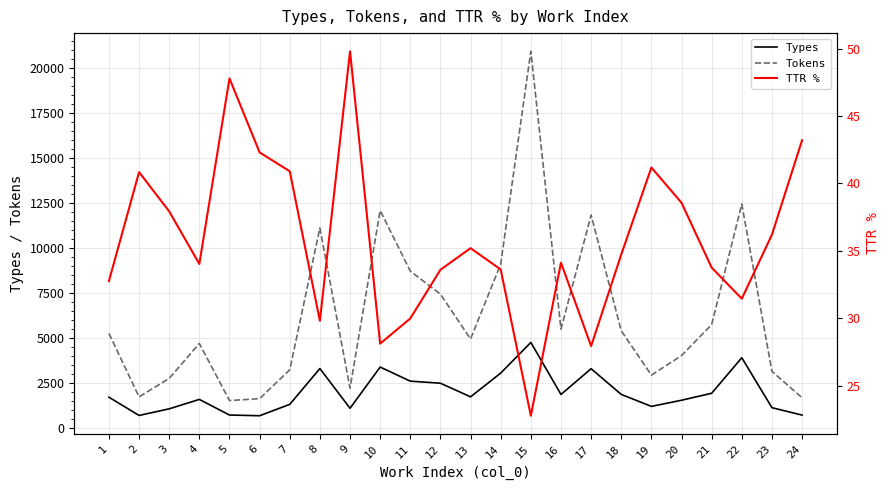

Count the number of data series in this chart.

3